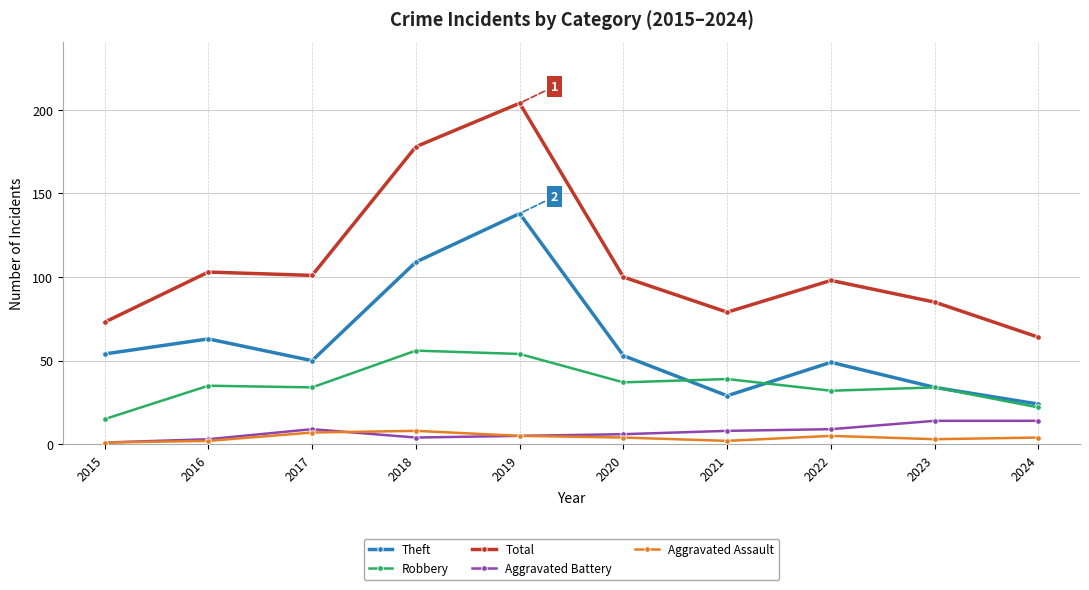

The value of Theft at 2016 is 63. True or false?

True